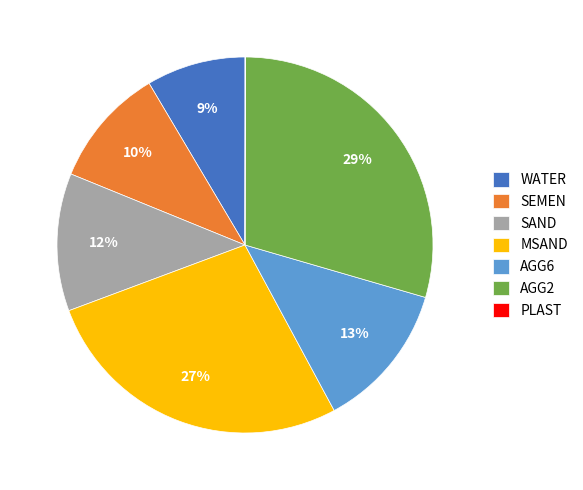

Does AGG2 account for over 50% of the chart?

No